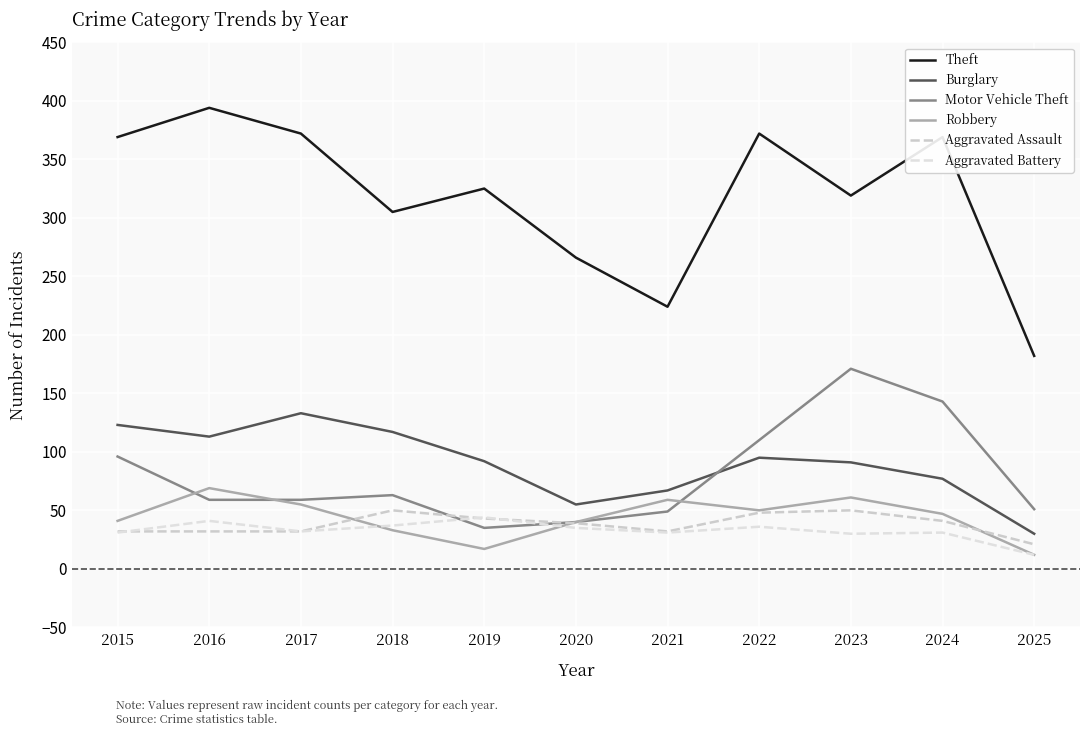

Which category has the lowest value in the Motor Vehicle Theft series?

2019